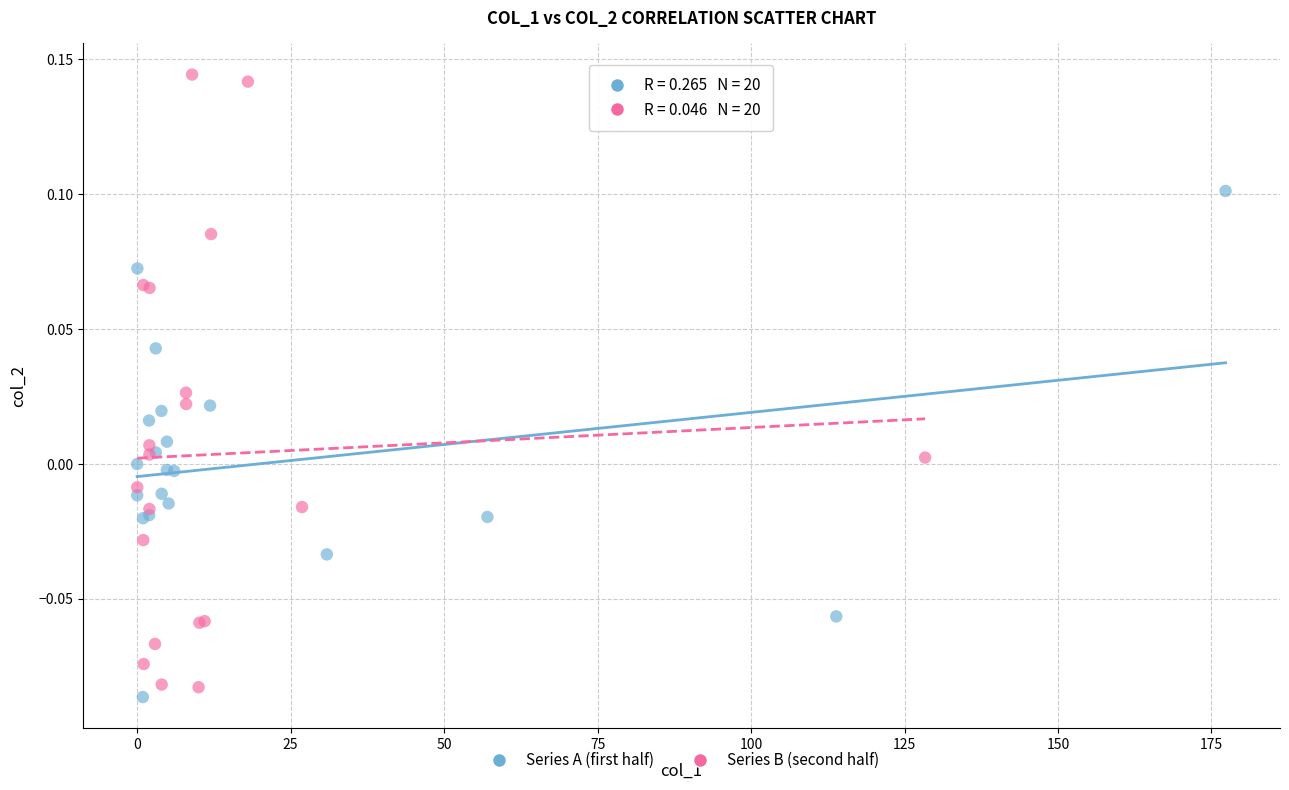

Which series contains the highest Y value?

Series B (second half)